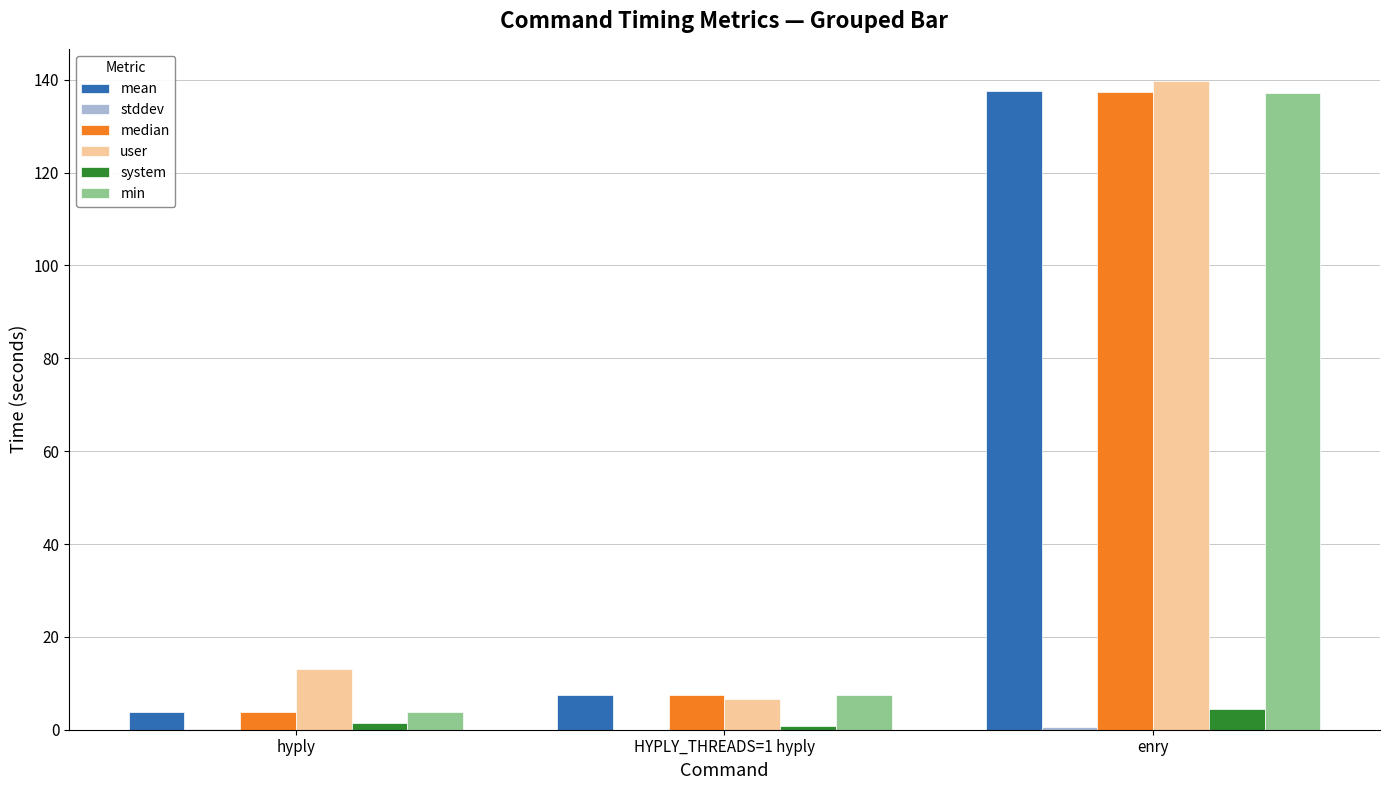

At which category is the sum across all series the highest?

enry